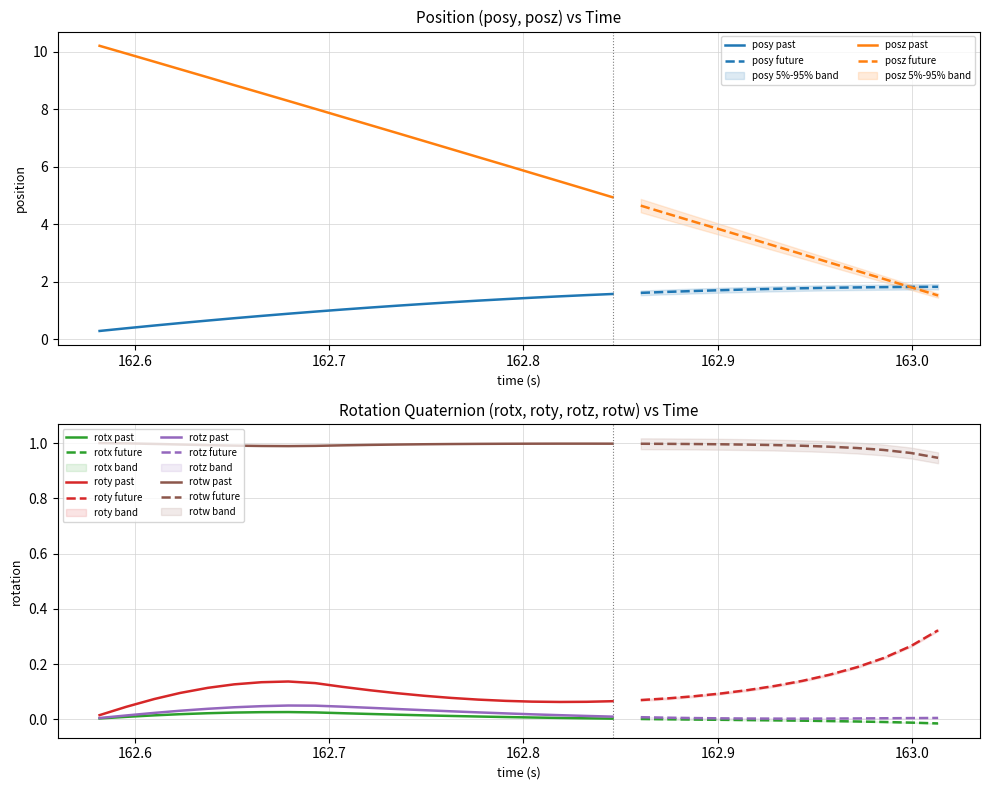

What is the sum of all posz values?

189.0